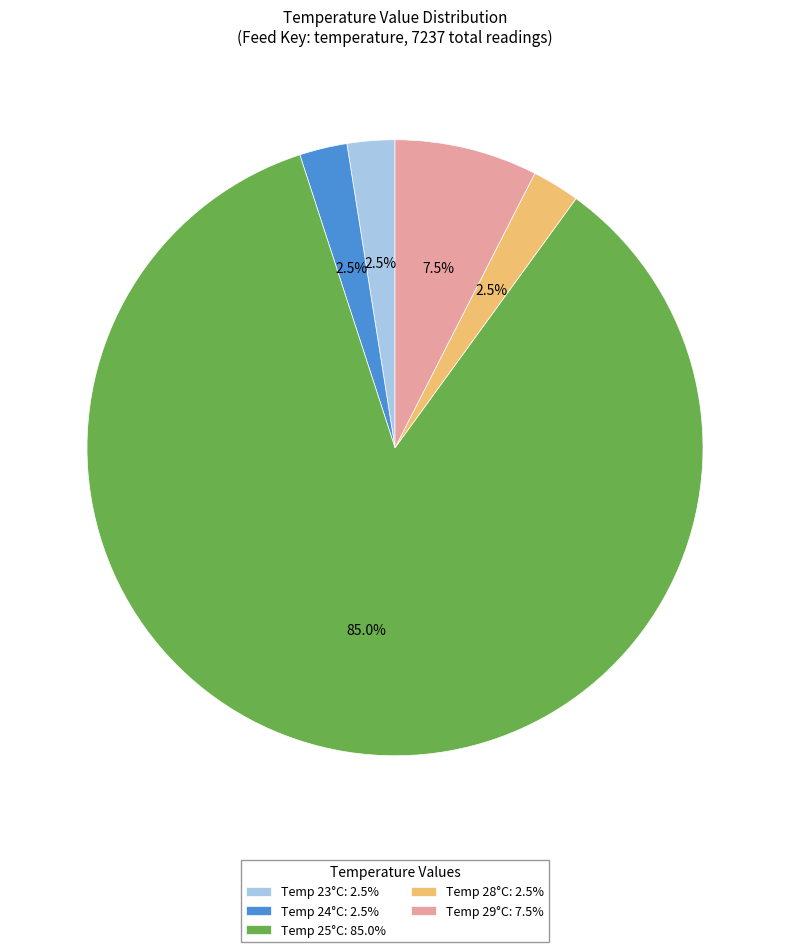

How much of the chart is everything except Temp 28°C: 2.5%?

97.5%